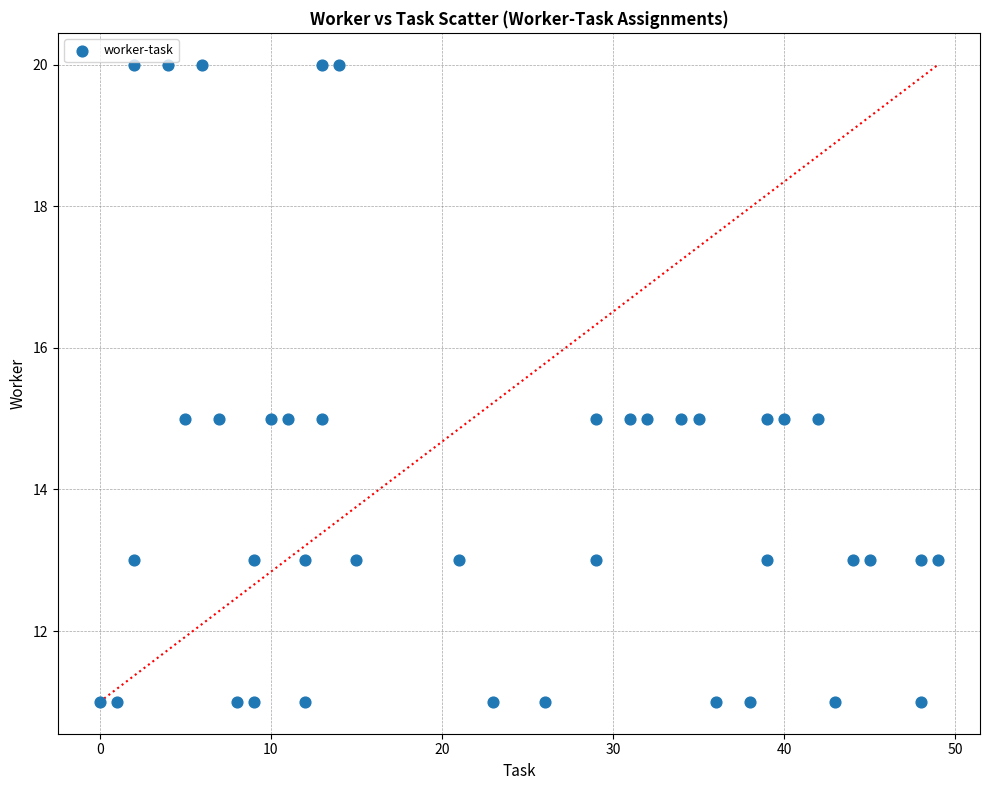

What is the range of Y values (max minus min)?

9